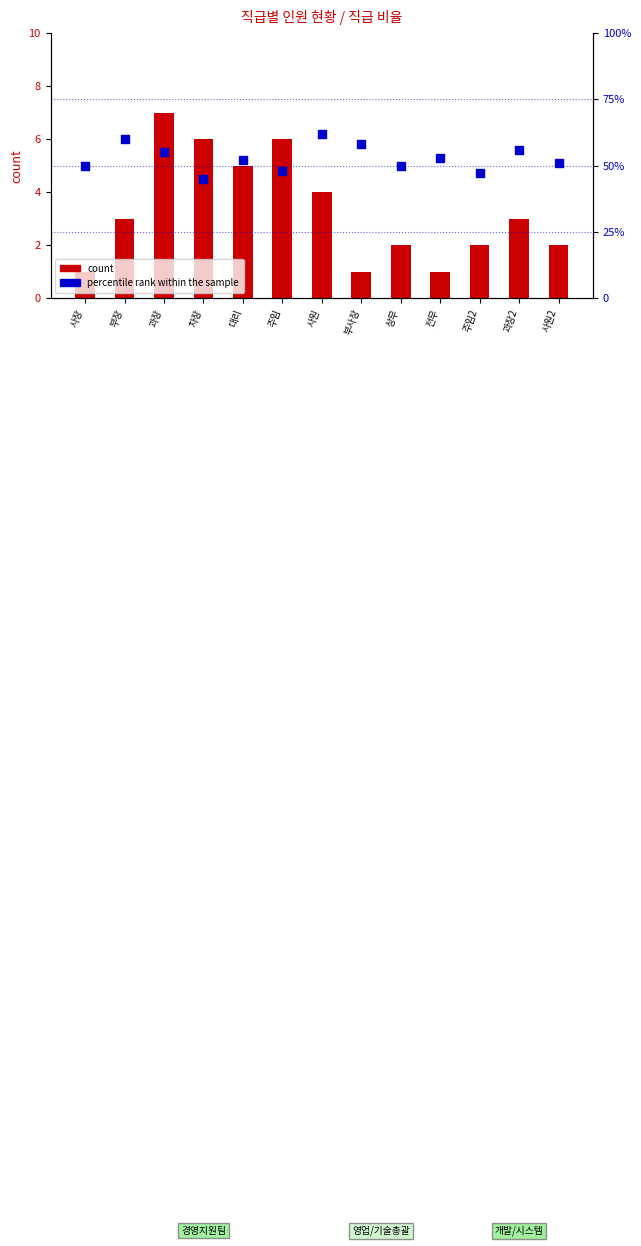

Which series contains the highest Y value?

percentile rank within the sample